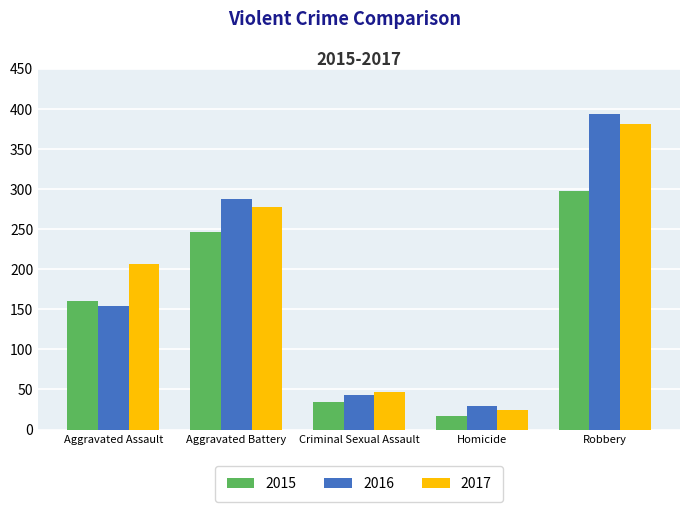

What value does the 2015 series have at Homicide, to the nearest 5?

15